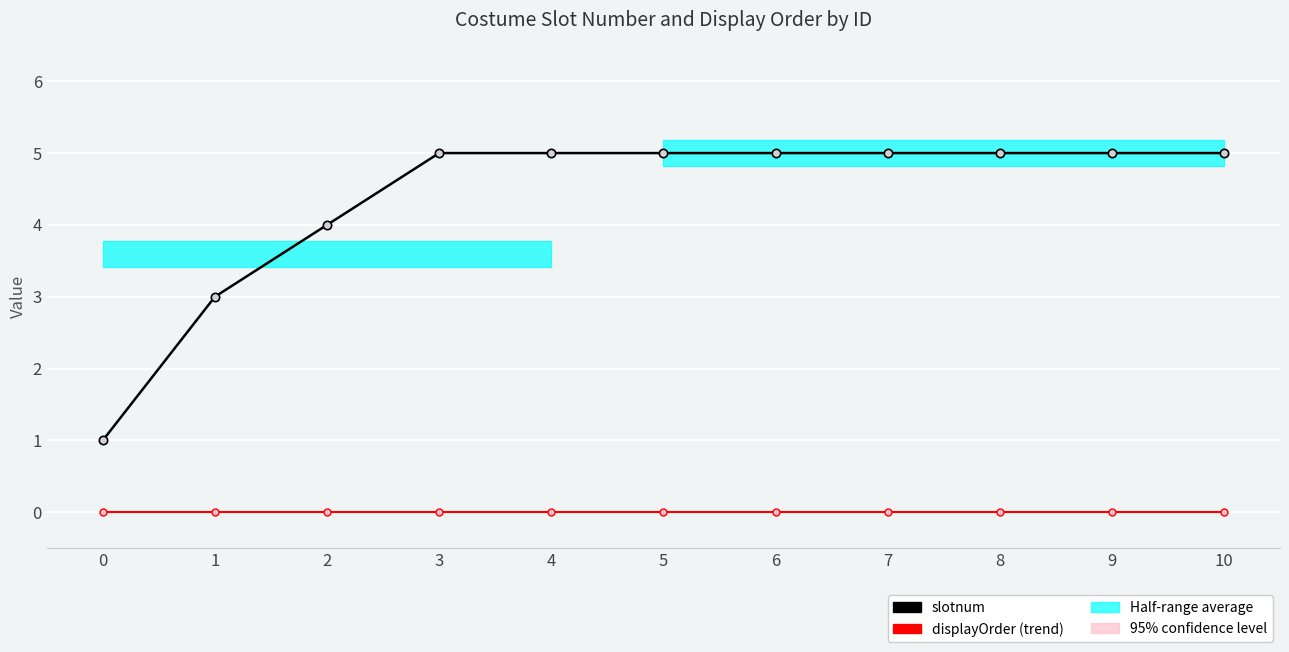

Rank the series at 5 from lowest to highest value.

displayOrder, slotnum